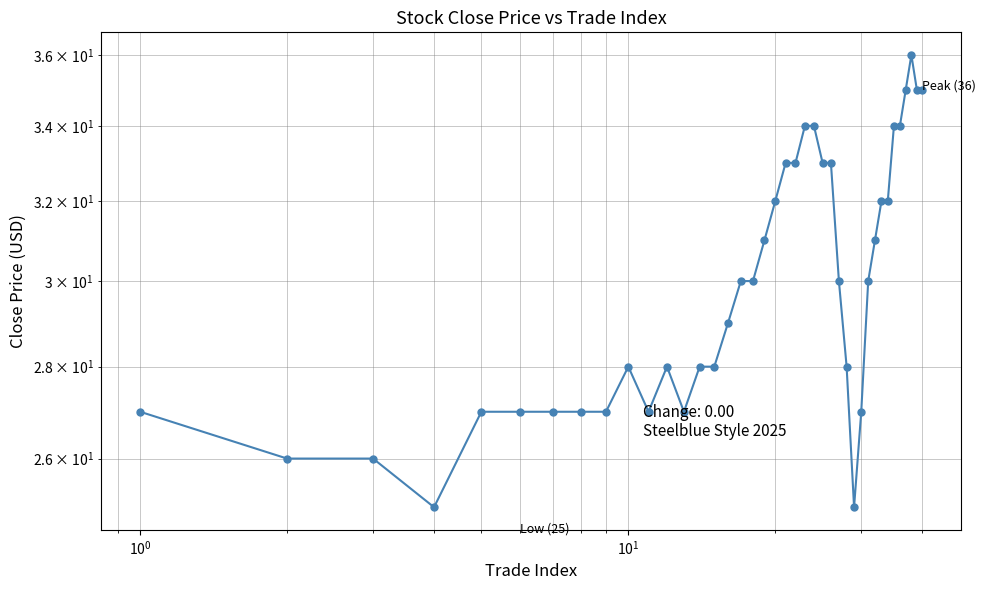

Count the number of data series in this chart.

1